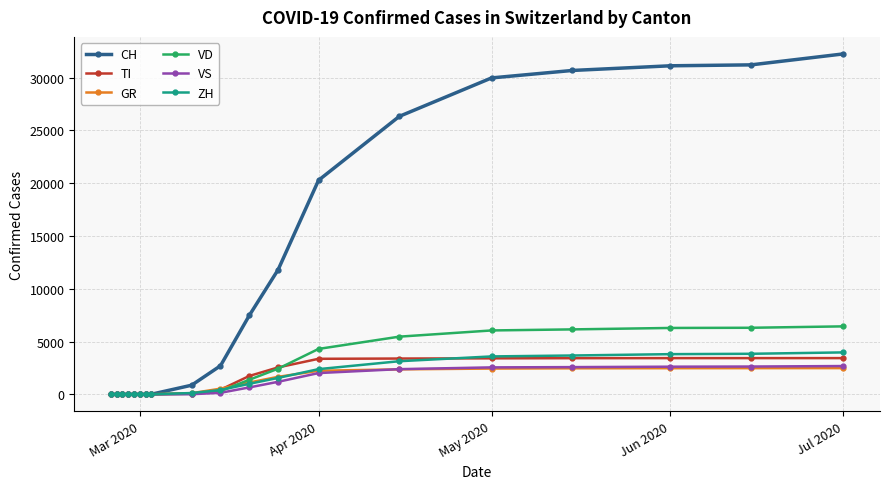

At how many categories does at least one series exceed 25223?

6